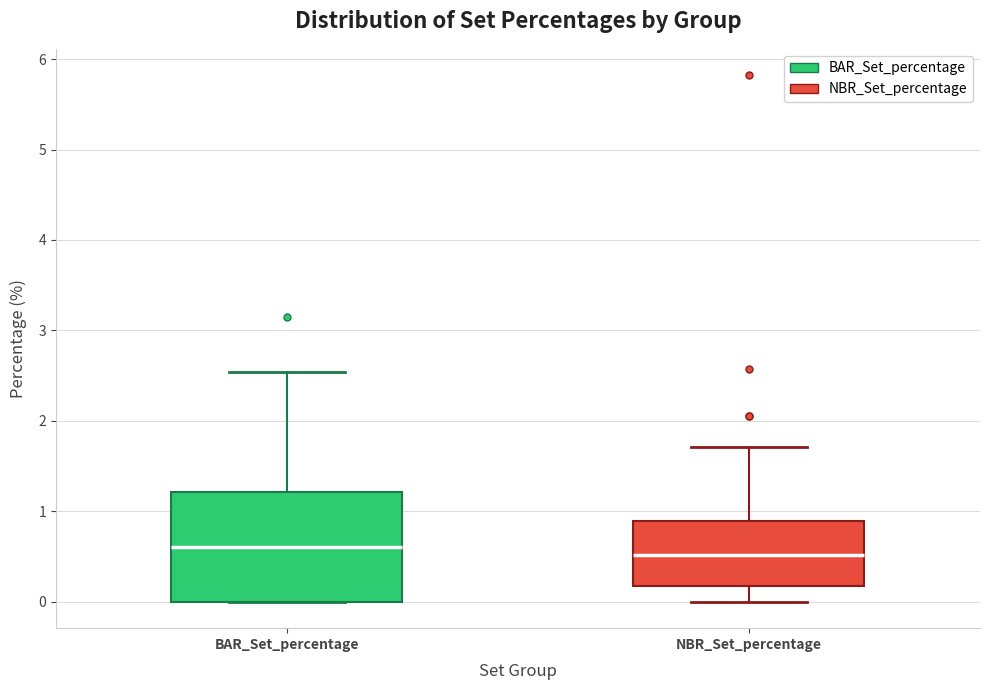

Reading left to right, read every box against the y-axis: the position of its median line, the range the box covers, and the ends of its whiskers. The values are not printed on the chart, so give them approximately, as read against the axis.

BAR_Set_percentage: median 0.6, box 0.0 to 1.2, whiskers 0.0 to 2.5
NBR_Set_percentage: median 0.5, box 0.2 to 0.9, whiskers 0.0 to 1.7